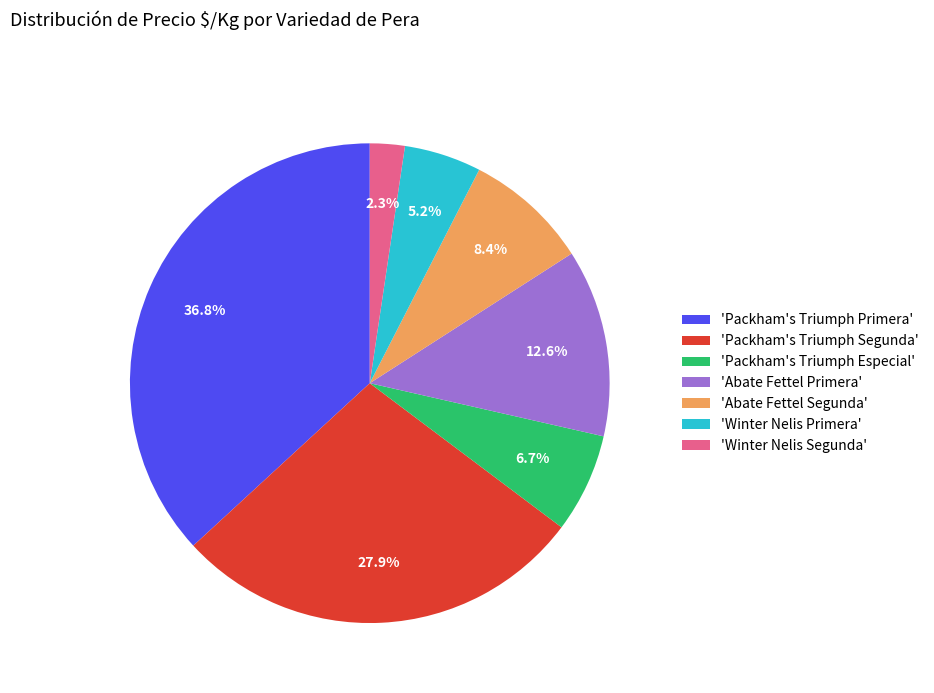

Do 'Winter Nelis Segunda' and 'Packham's Triumph Segunda' together represent more than half of the pie?

No